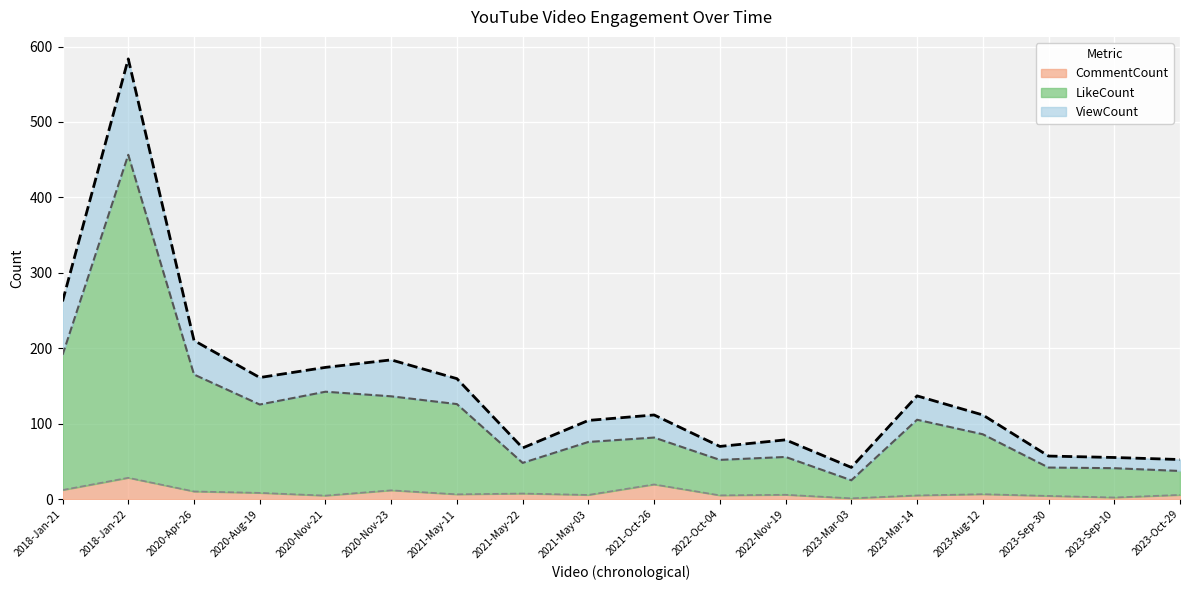

What is the label of the 18th point from the right?

2018-Jan-21